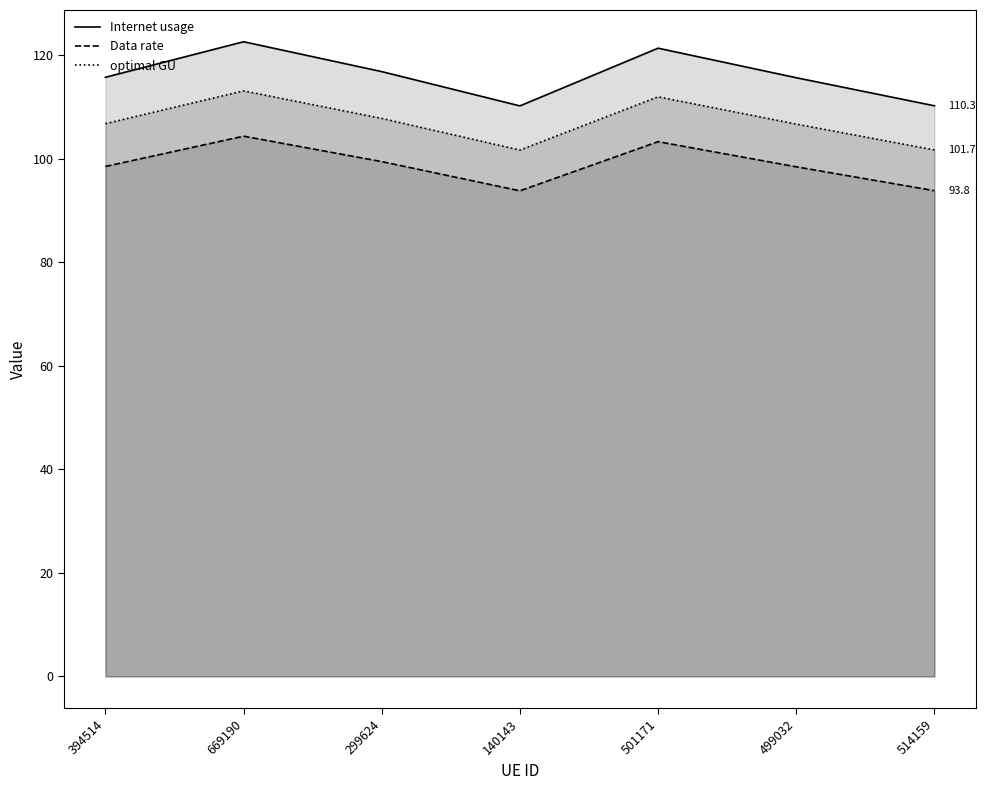

Where is the first local minimum for Data rate?

140143